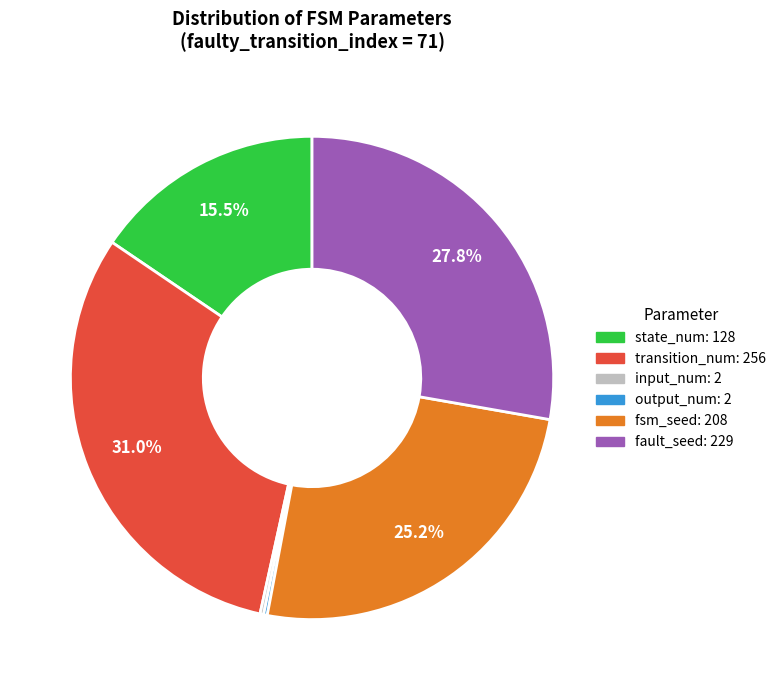

What is the largest slice in the pie chart?

transition_num